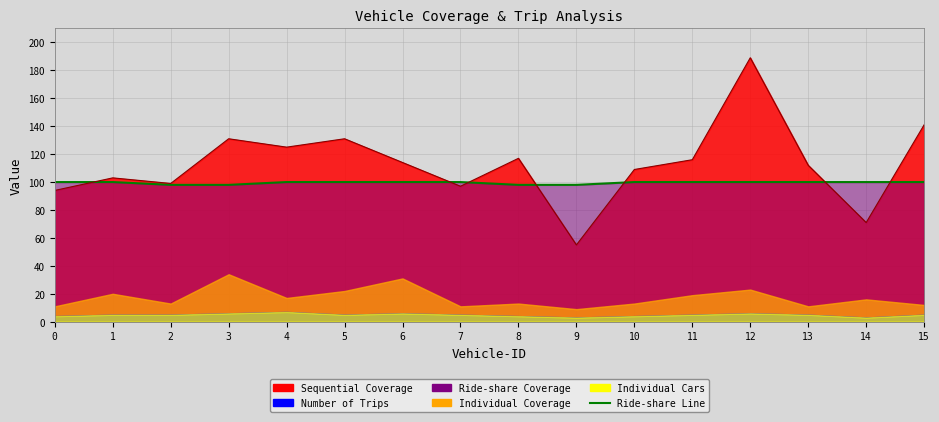

True or false: Individual Cars has a value of 7 at 4.

True